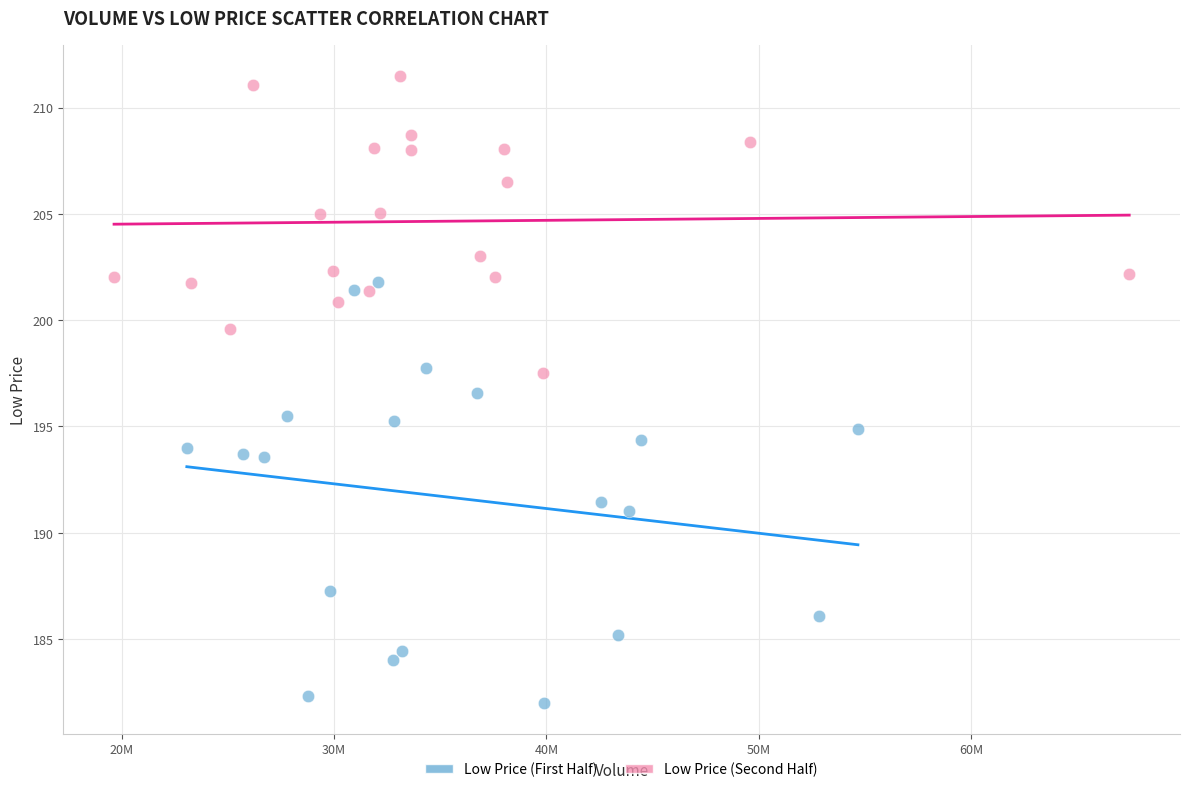

Which series reaches the minimum Y coordinate?

Low Price (First Half)